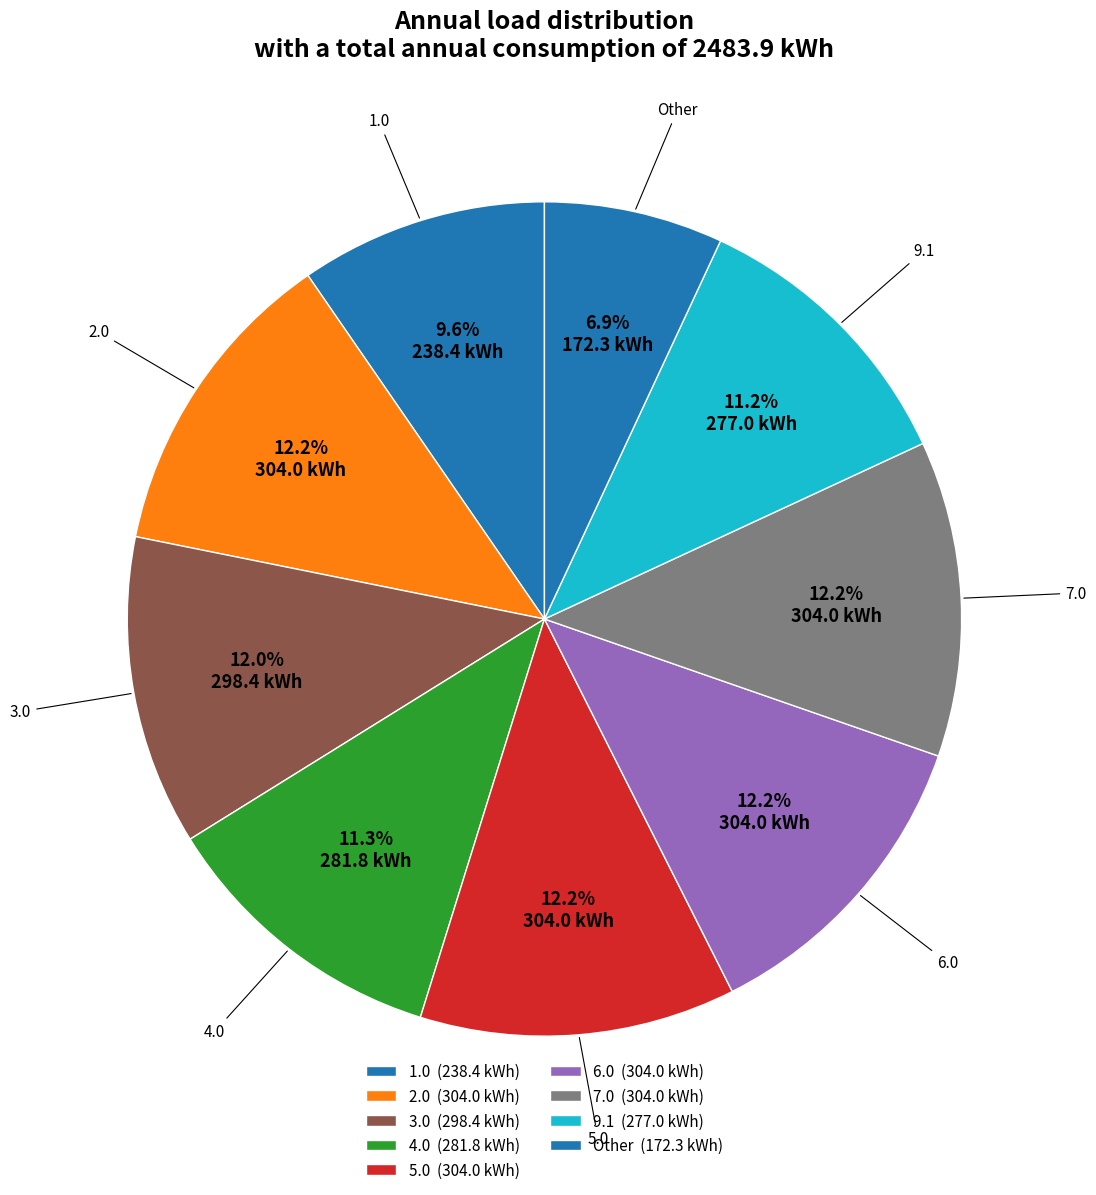

Does any single category account for the majority?

No